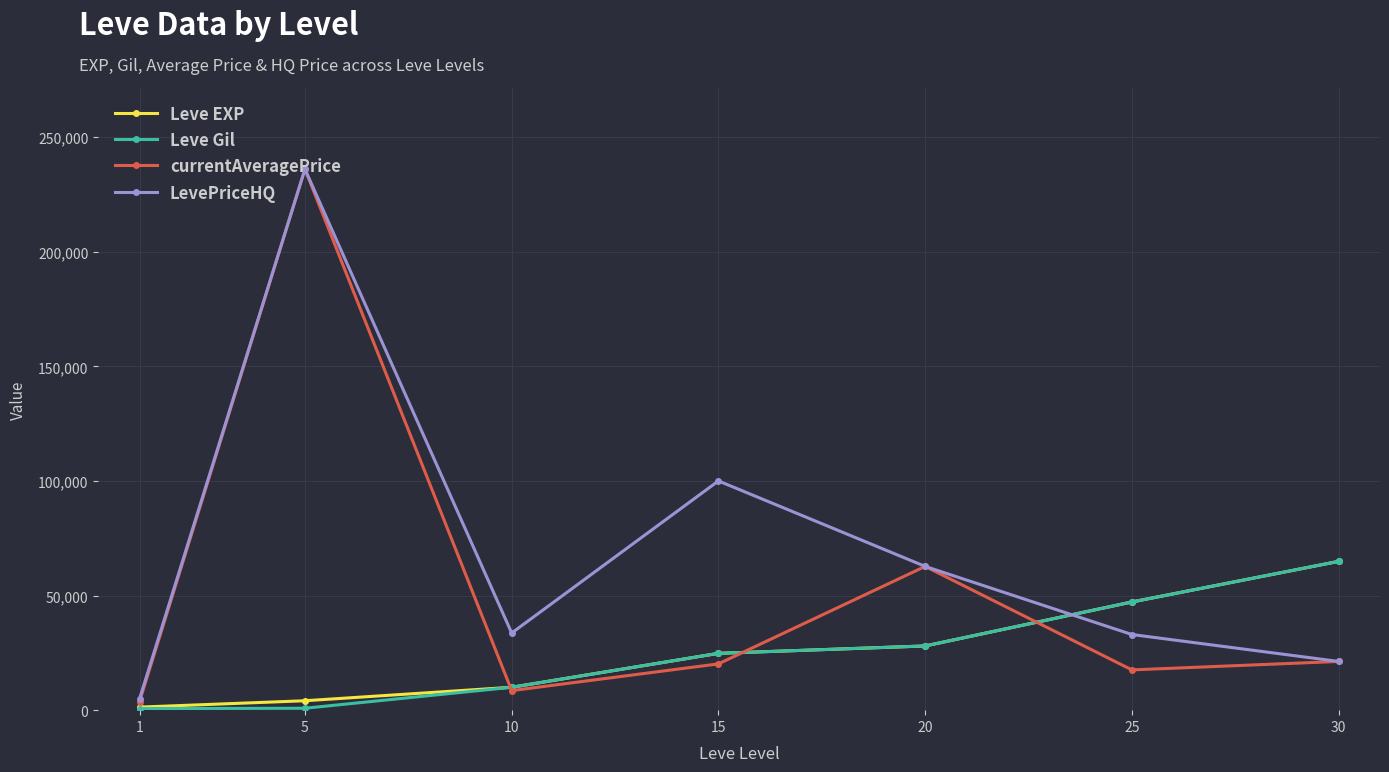

Which category has the highest value in the LevePriceHQ series?

5